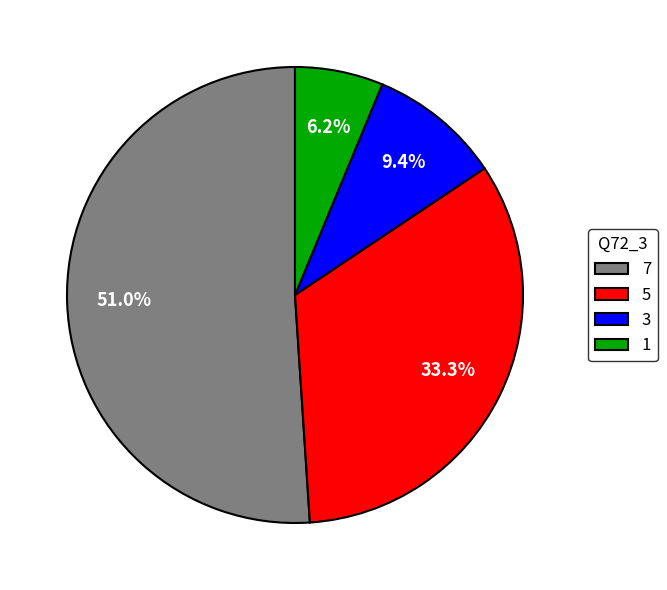

What percentage is NOT represented by 3?

90.6%